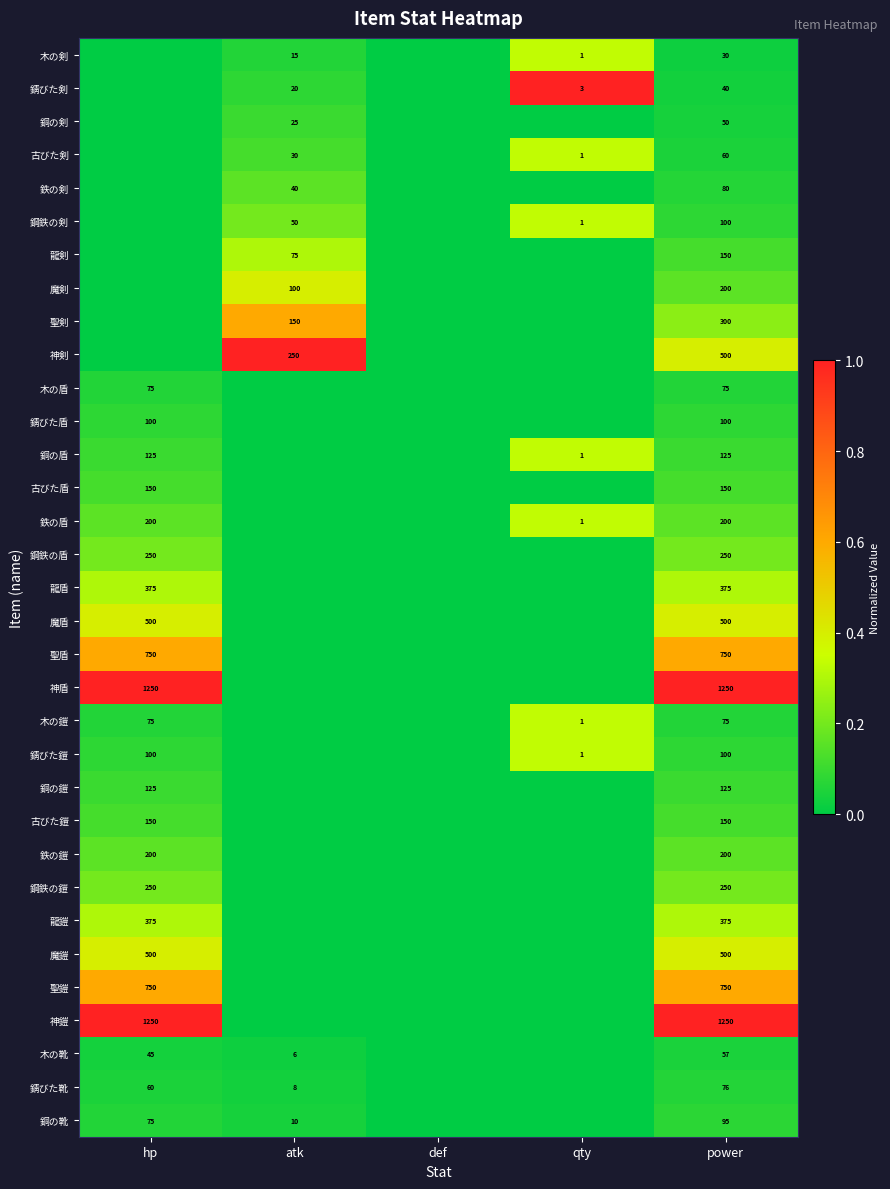

The value of 聖鎧 at power is 1036. True or false?

False